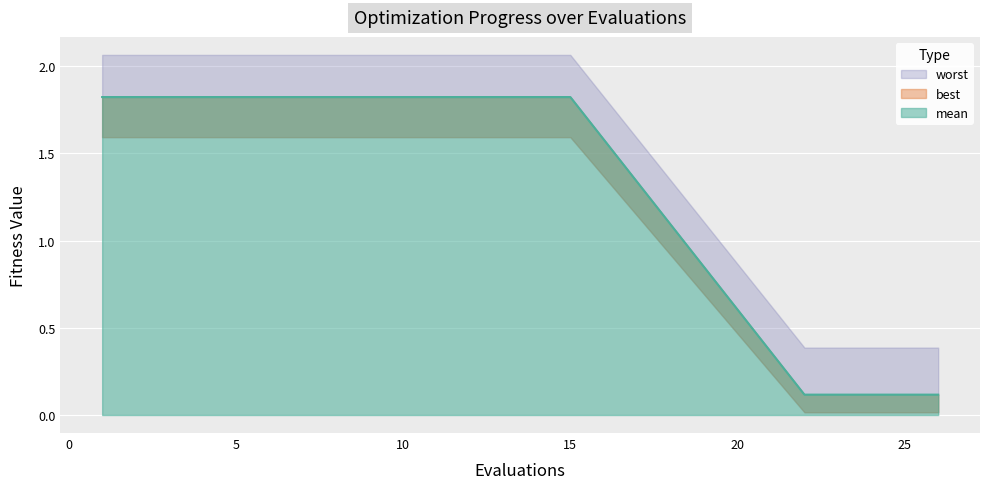

At which label does best reach its peak?

1